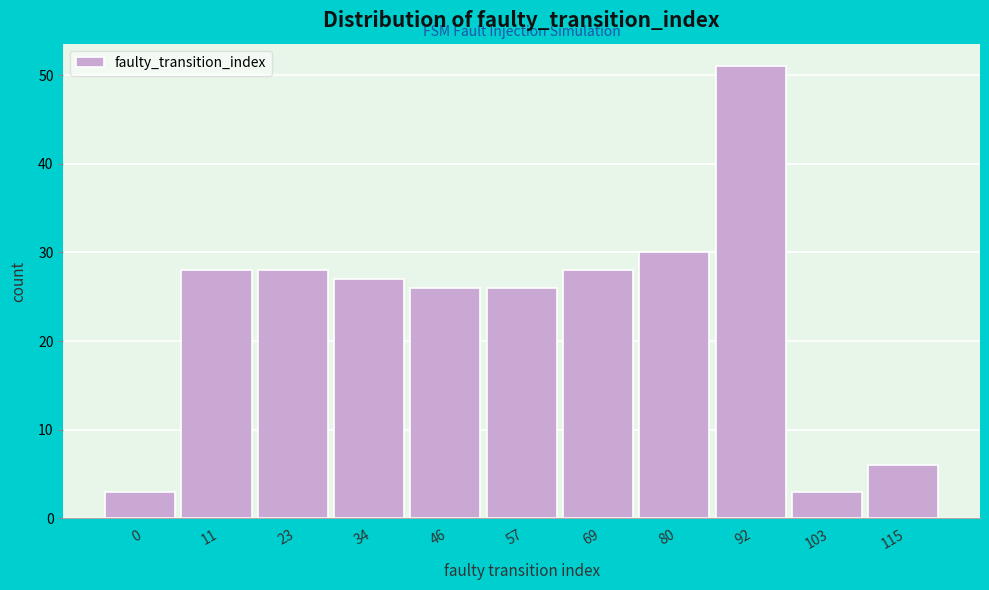

Reading left to right, extract all data points from this chart.

0=3	11=28	23=28	34=27	46=26	57=26	69=28	80=30	92=51	103=3	115=6